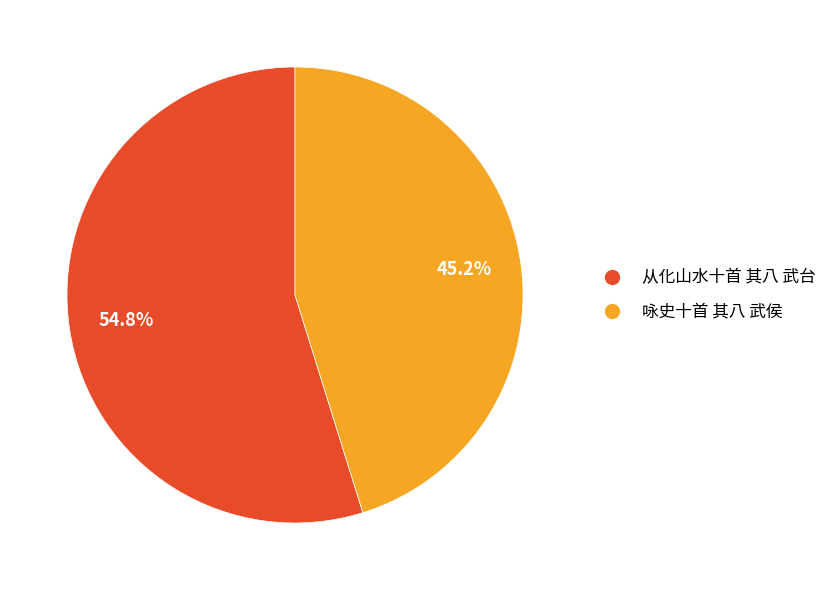

Approximately how many times larger is the value at 咏史十首 其八 武侯 compared to 从化山水十首 其八 武台?

0.8